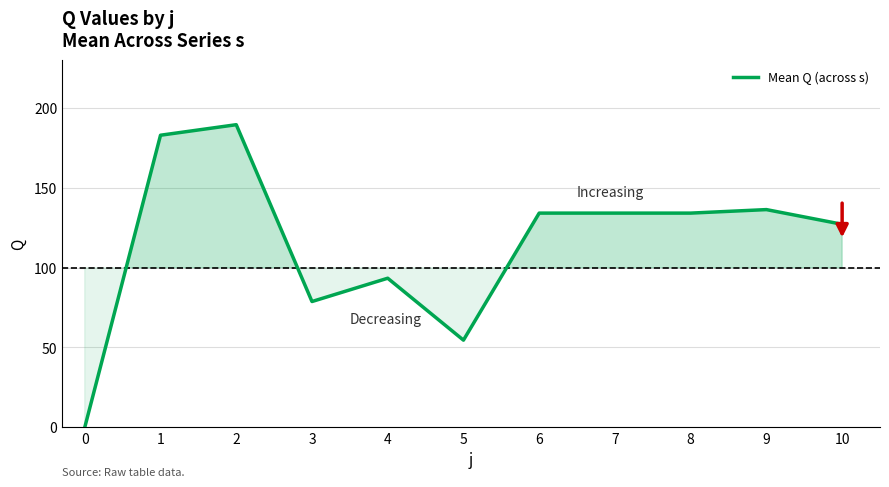

How many positive values are there?

10